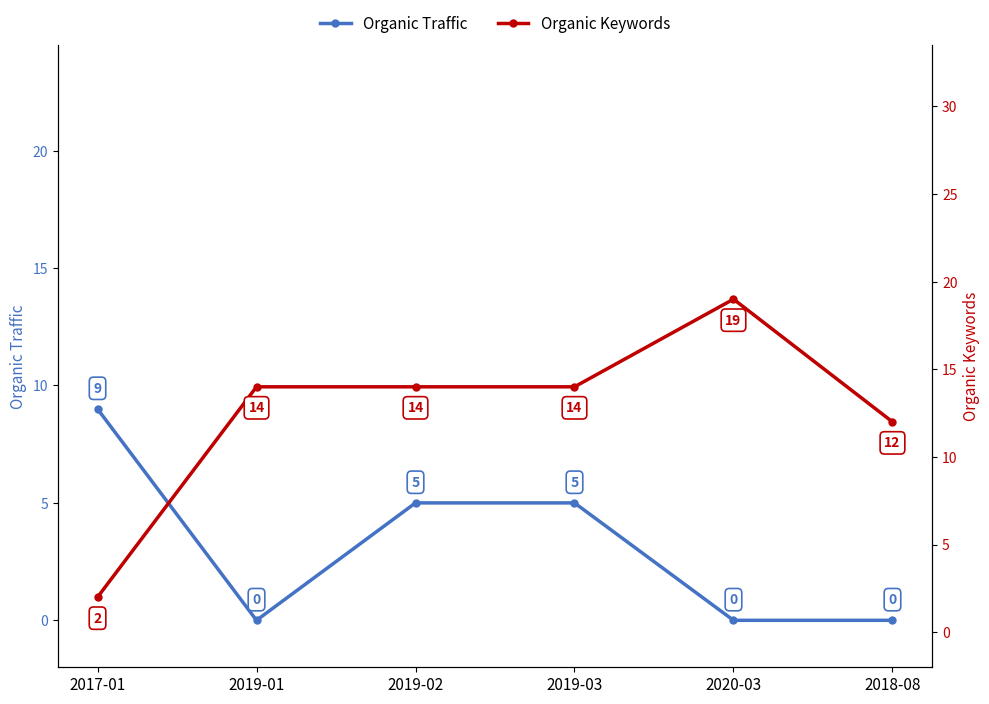

At 2020-03, list the series in order from smallest to largest.

Organic Traffic, Organic Keywords